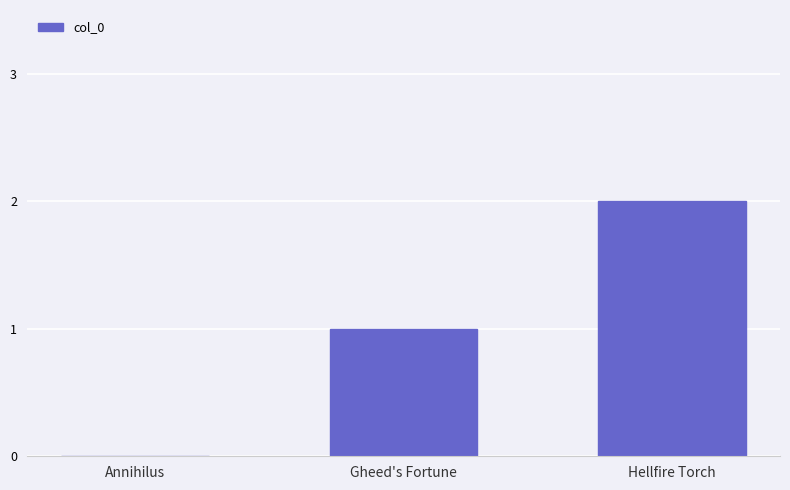

Which category has the highest value across all series?

Hellfire Torch